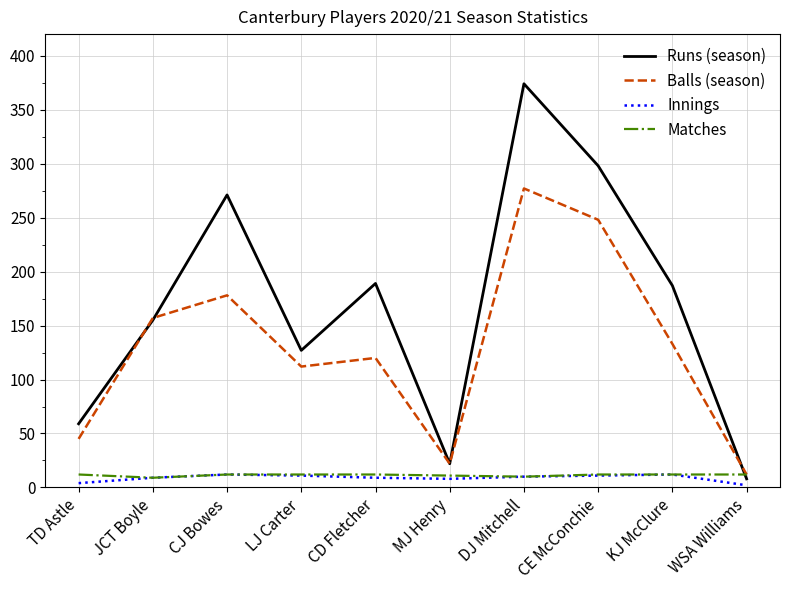

How many lines are shown in the chart?

4